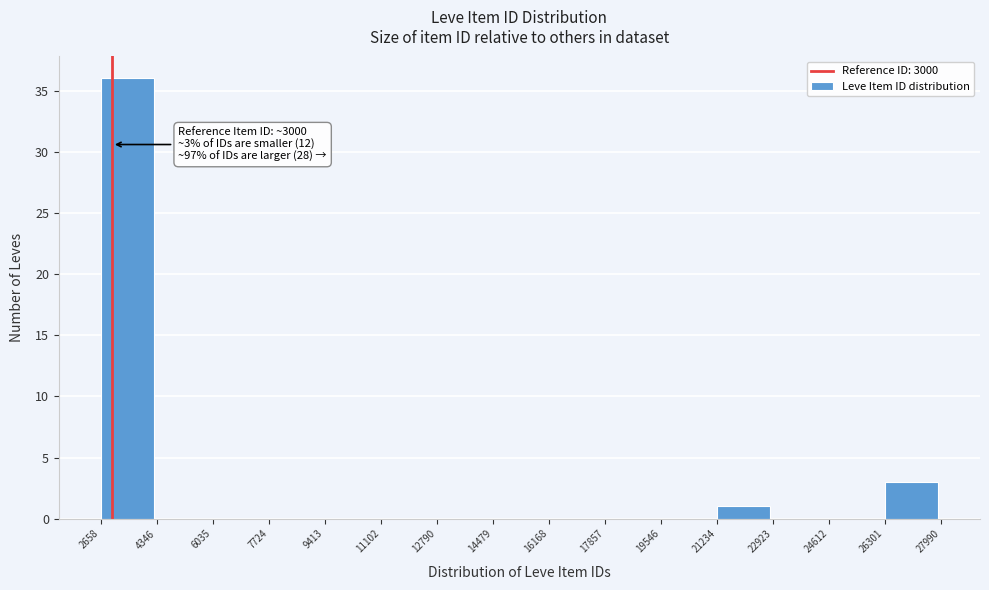

Over which range of the x-axis is the bar tallest?

2658 to 4346